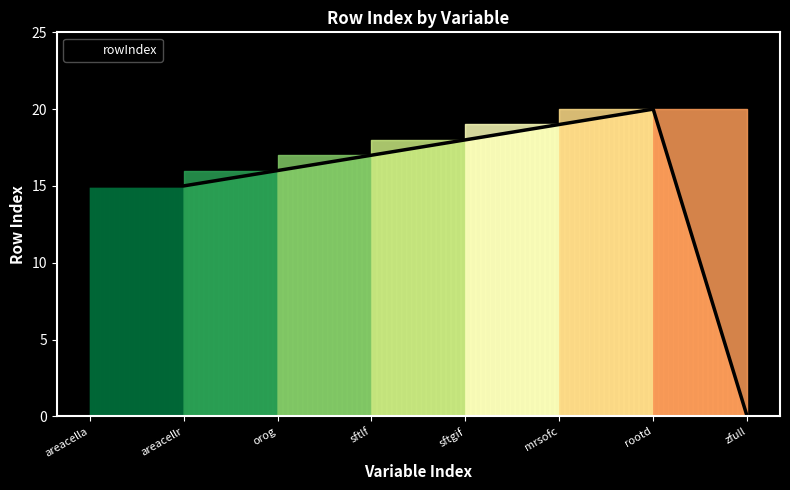

How many lines are shown in the chart?

1